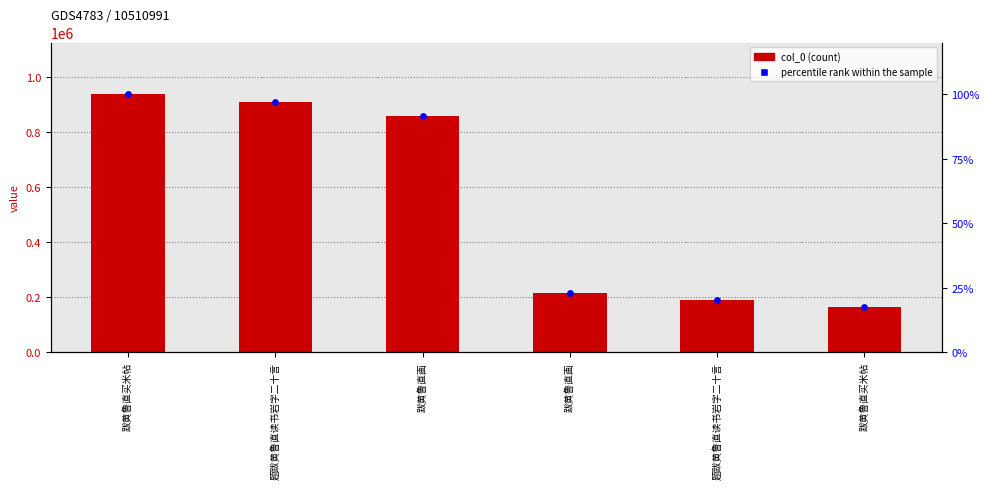

Which series contains the lowest Y value?

percentile rank within the sample